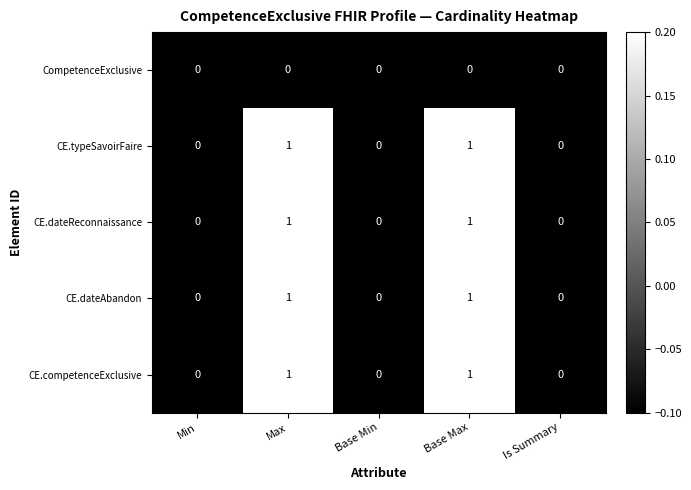

The value of CE.dateReconnaissance at Min is 0. True or false?

True